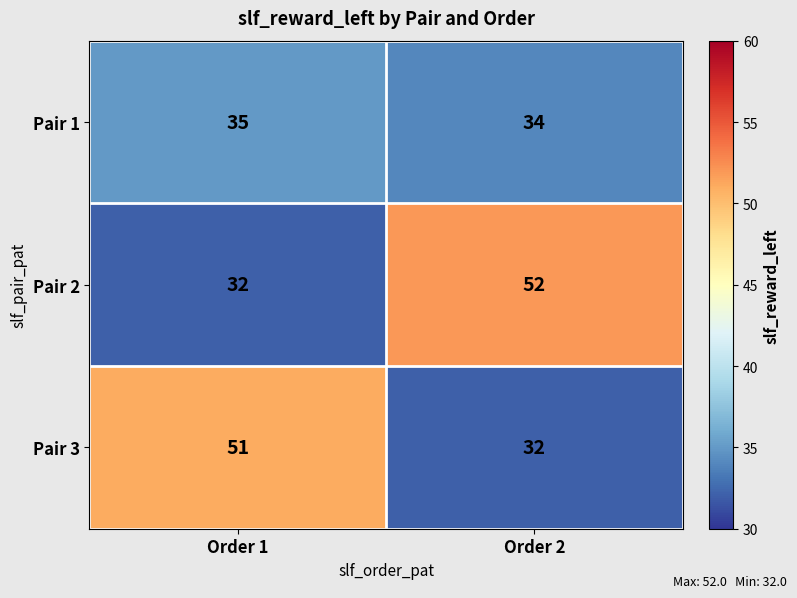

At which label does Pair 3 reach its minimum?

Order 2